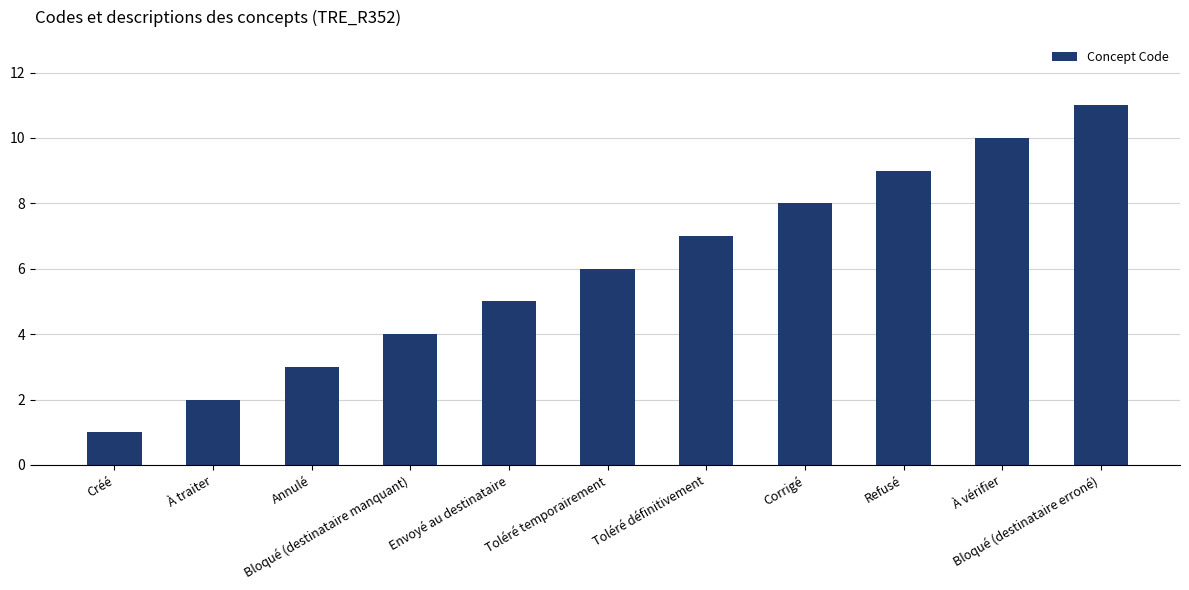

What is the label of the 5th bar from the right?

Toléré définitivement